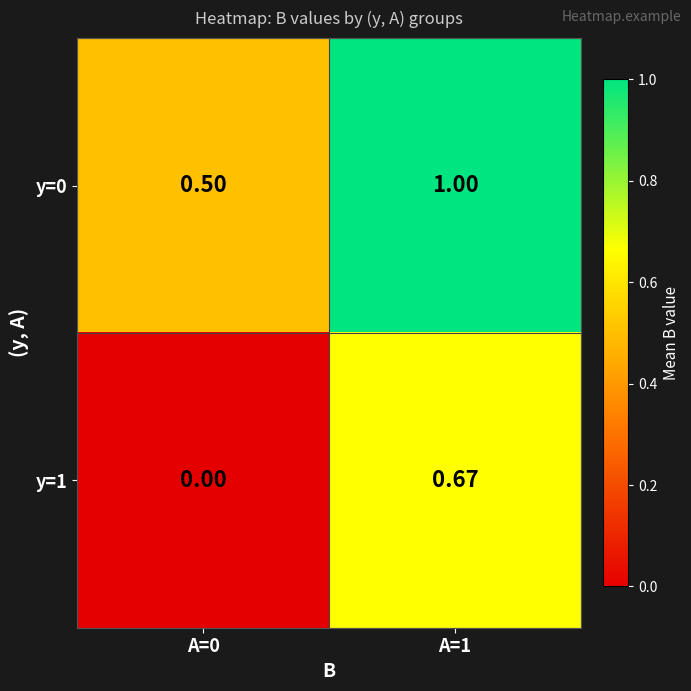

Is the value of y=1 at A=0 greater than the value of y=0 at A=0?

No